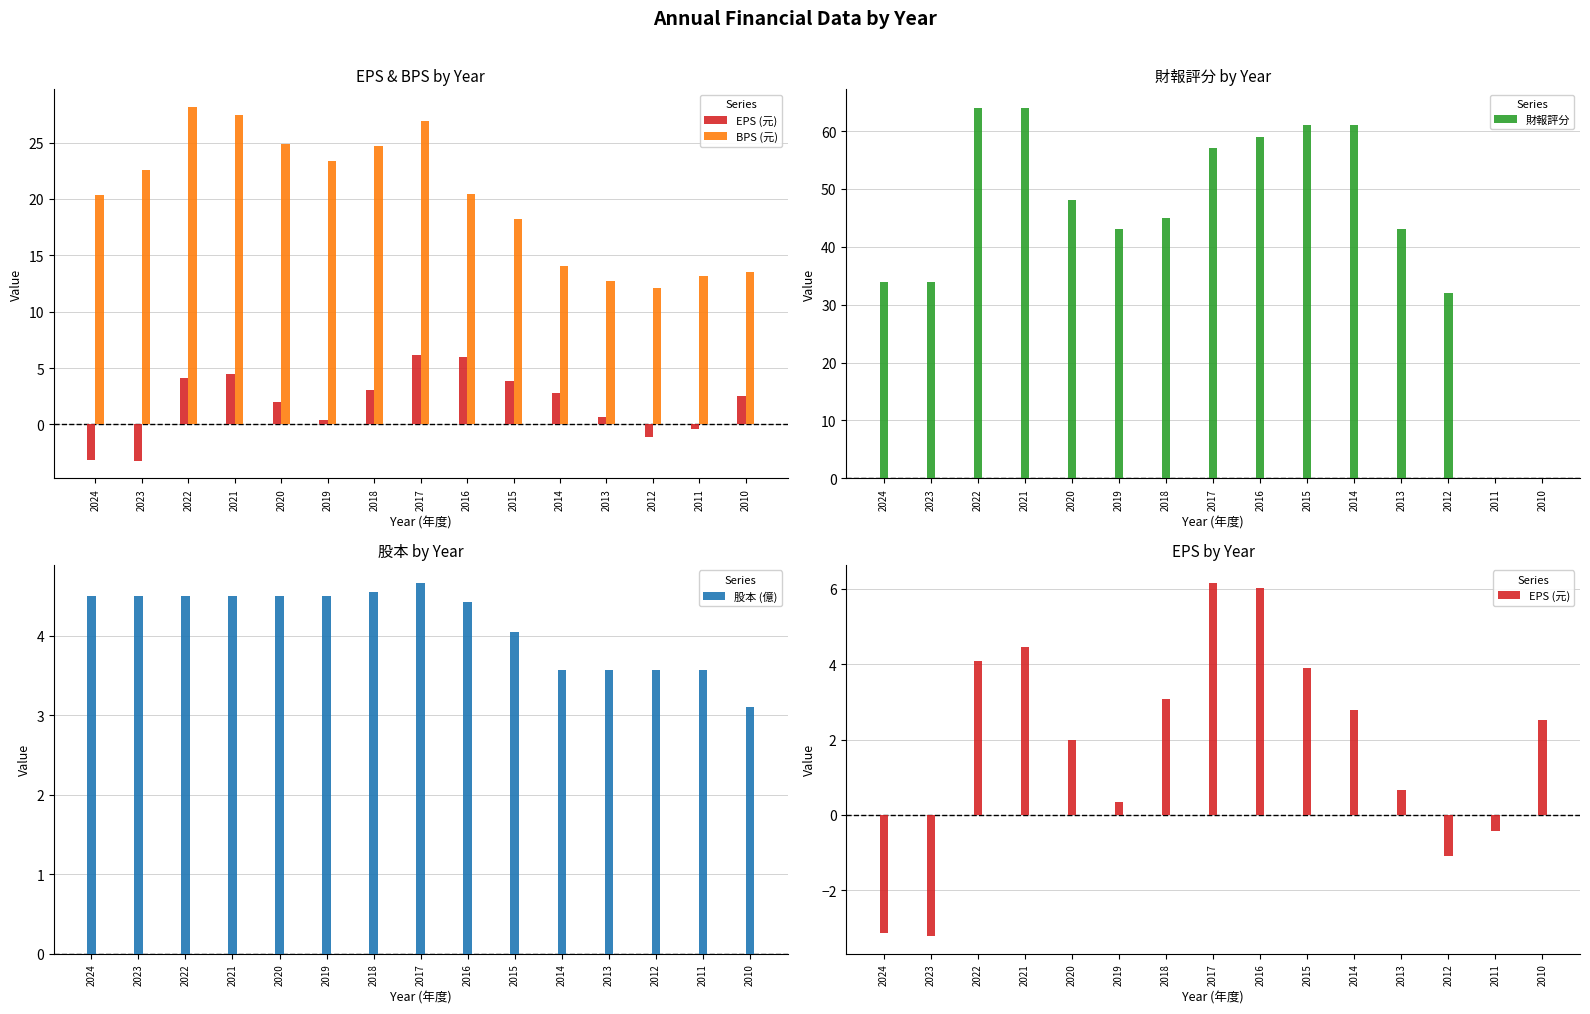

What are all the series names shown in the legend?

EPS (元), BPS (元), 財報評分, 股本 (億)